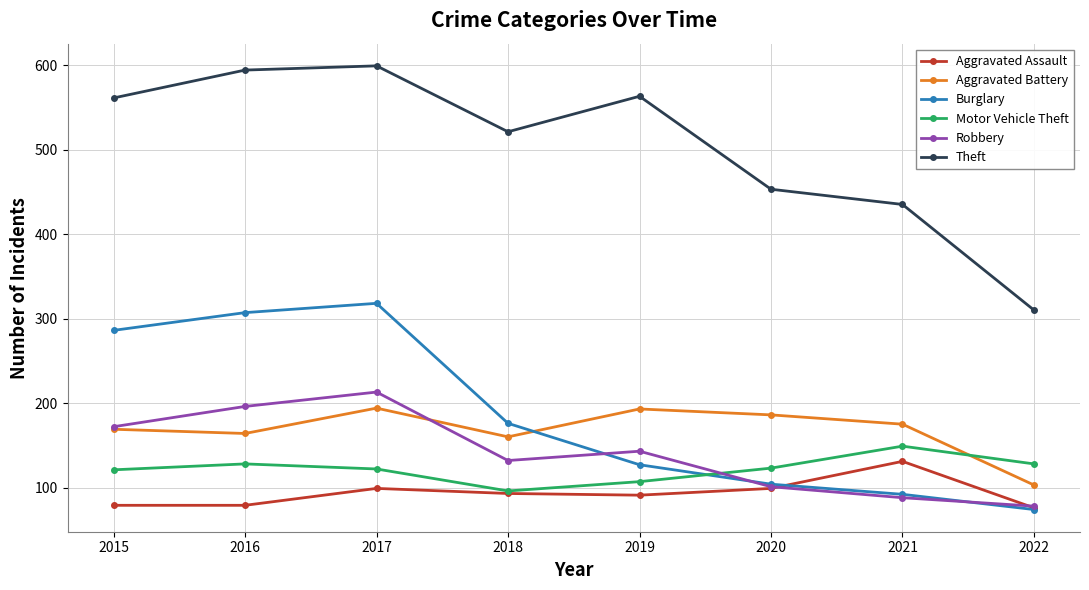

What is the approximate value of Burglary at 2022, to the nearest 10?

70